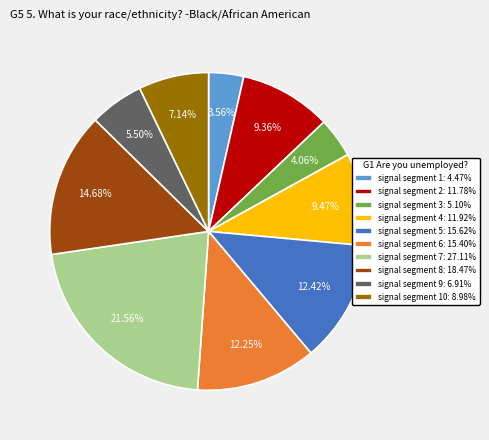

Is there any slice that represents more than half of the pie?

No